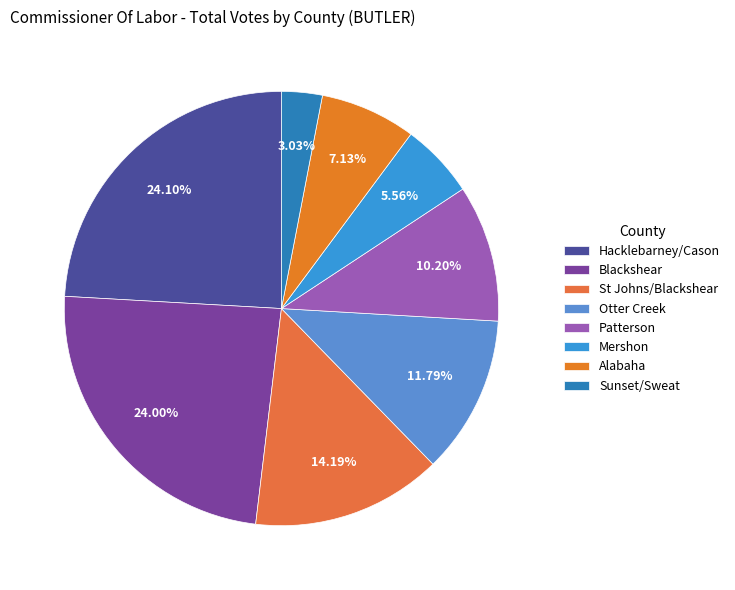

Is it true that Mershon is 14% of the pie?

False